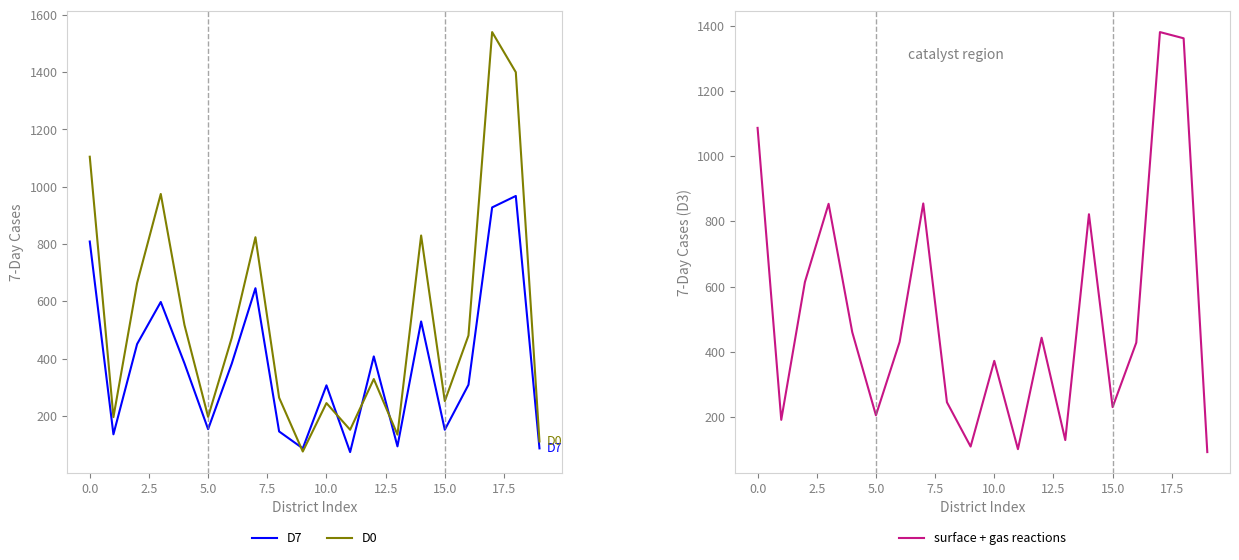

What is the highest value of the D7 series?

968